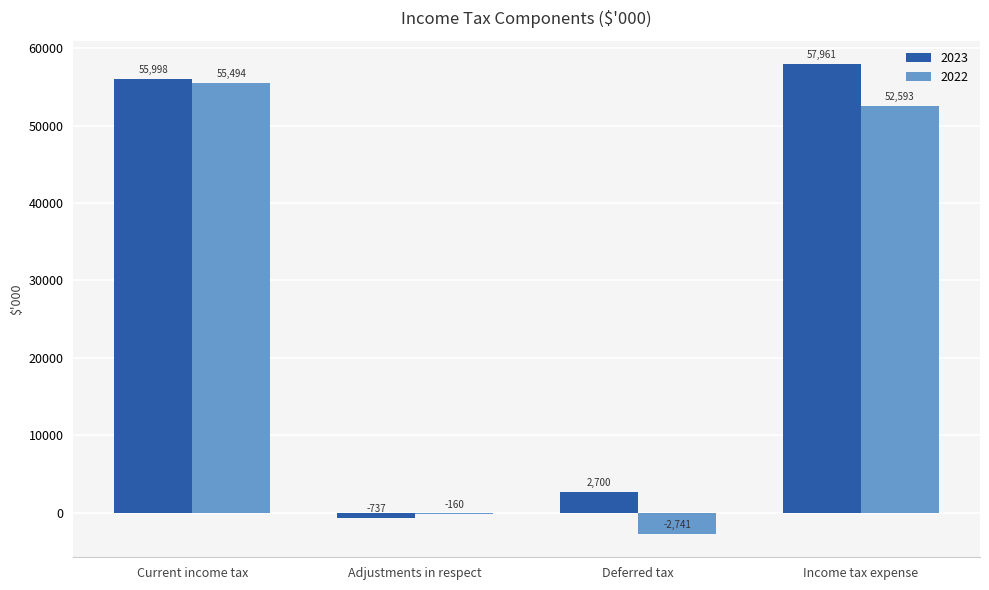

What is the greatest value displayed?

57961